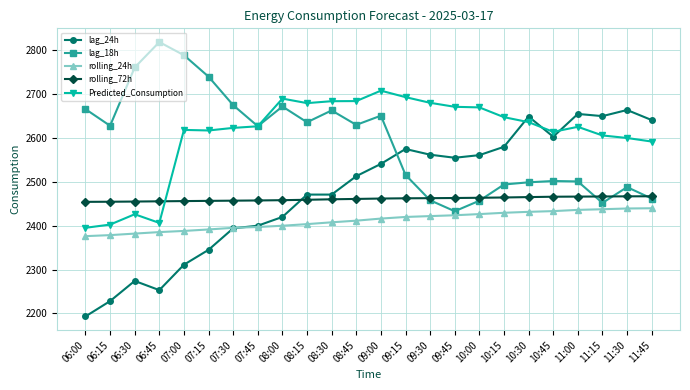

Is it true that rolling_72h equals 2455.1 at 06:30?

True